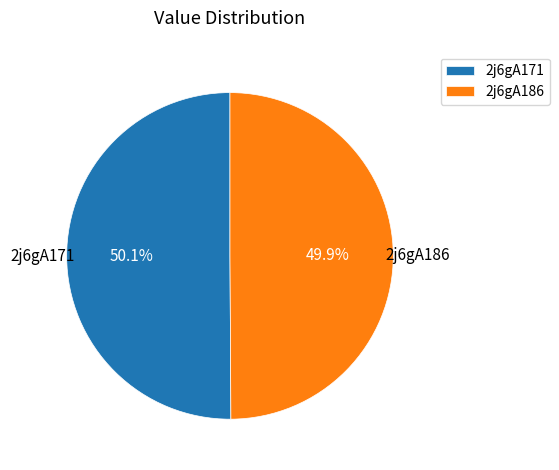

What portion of the pie excludes 2j6gA171?

49.9%